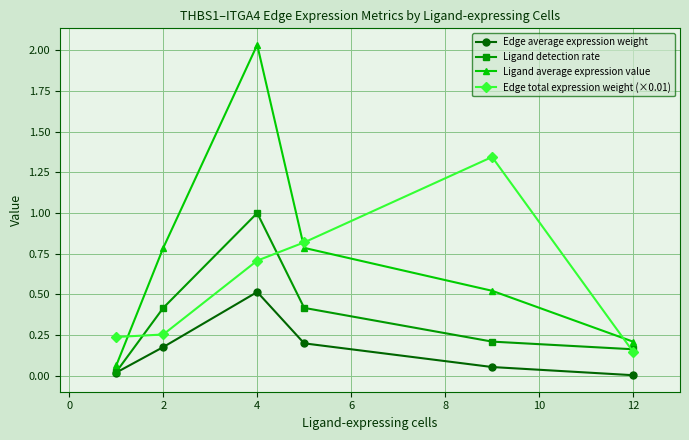

List the series in order of their overall mean, lowest first.

Edge average expression weight, Ligand detection rate, Edge total expression weight (×0.01), Ligand average expression value